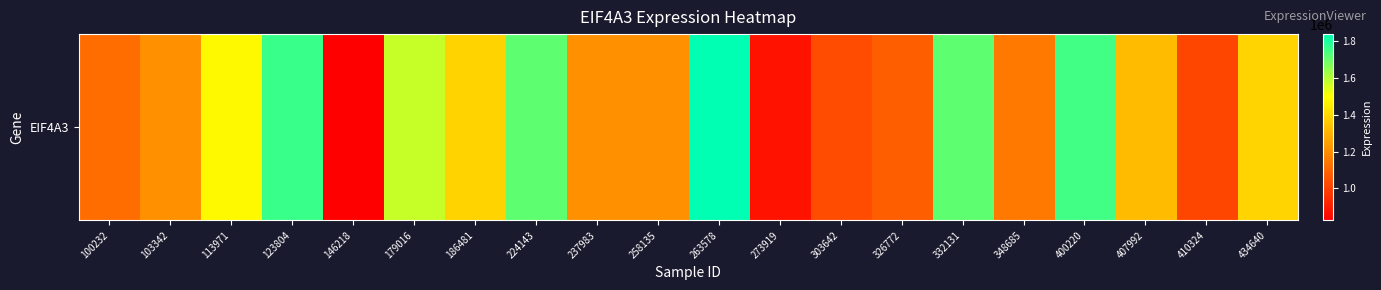

How many categories are shown in the chart?

20